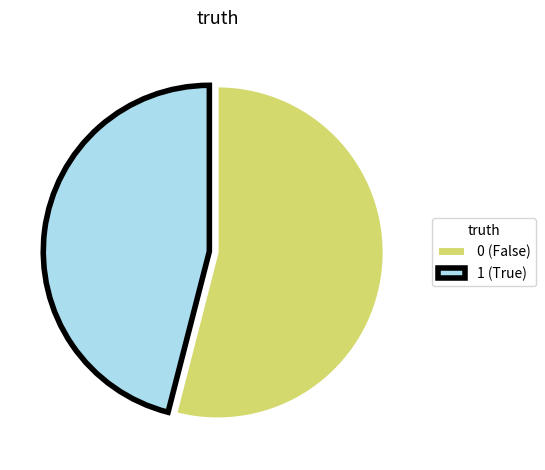

Is the sum of 0 (False) and 1 (True) greater than half?

Yes